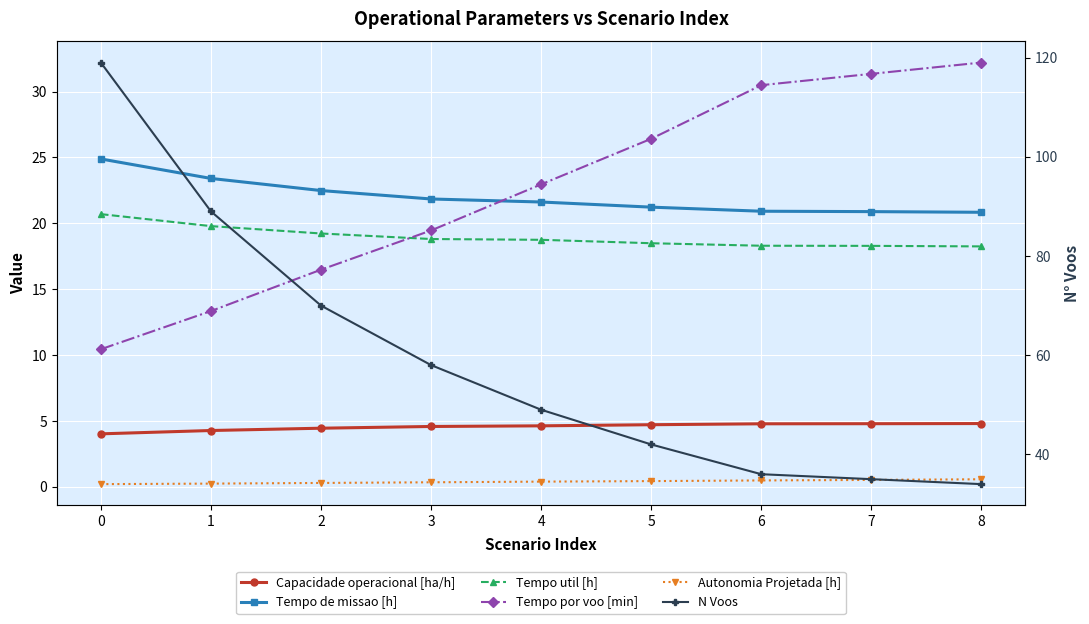

Which series has the largest range (max minus min)?

N Voos